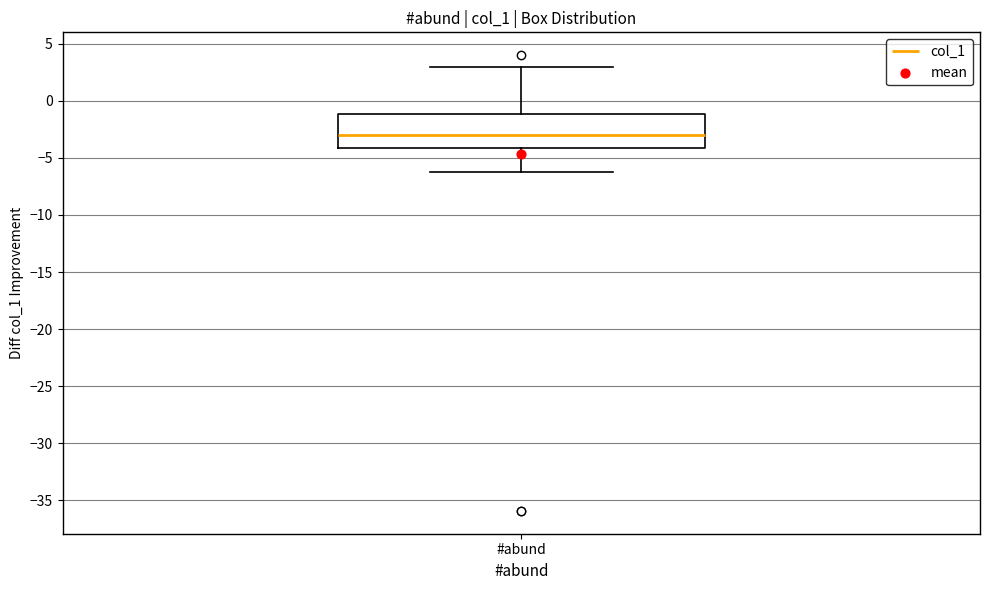

Transcribe this box plot: give where the median line is, the range the box spans, and where the two whiskers end, as read against the y-axis. The values are not printed on the chart, so give them approximately, as read against the axis.

median -3.0, box -4.0 to -1.0, whiskers -6.5 to 3.0